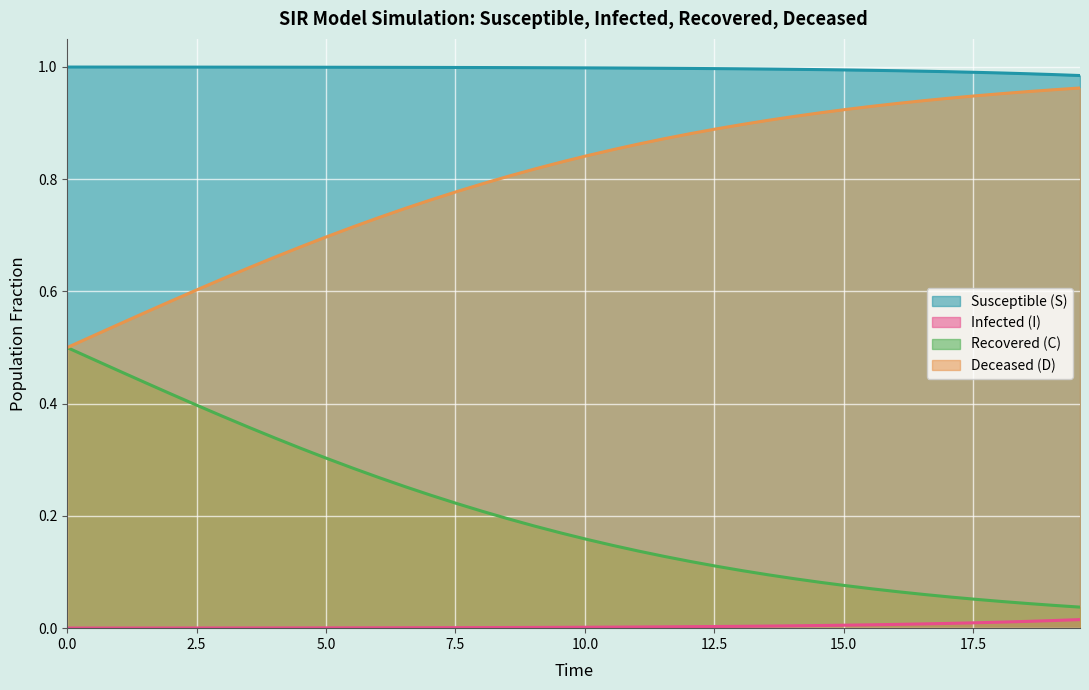

Which series has the largest total across all categories?

Susceptible (S)